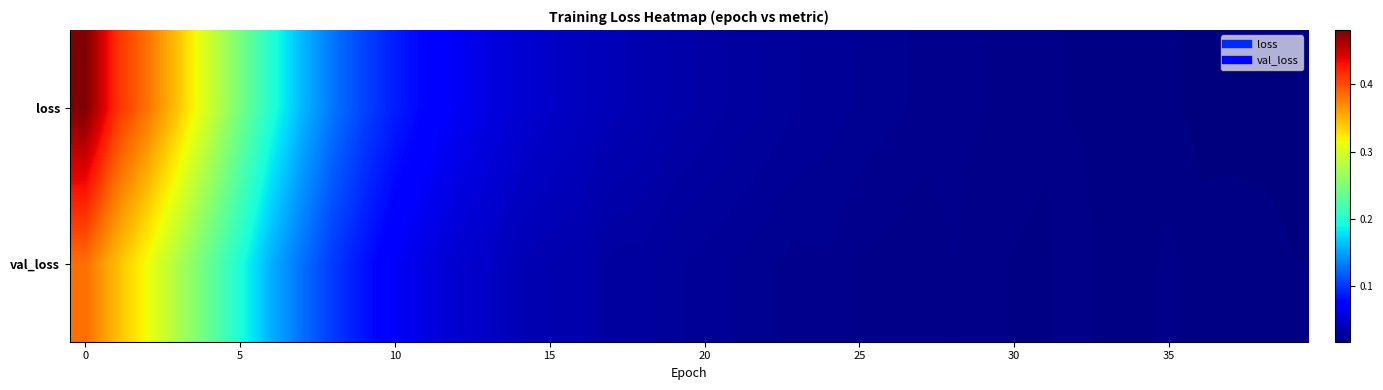

At how many categories does at least one series exceed 0?

40